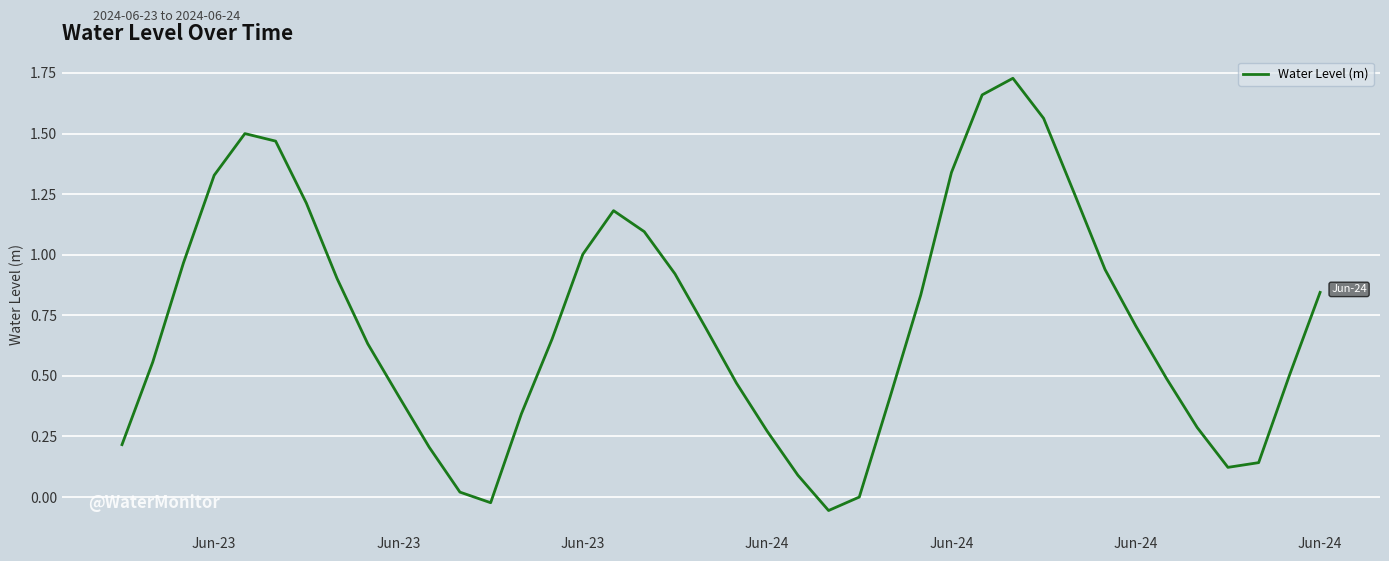

What is the difference between the maximum and minimum values?

1.8